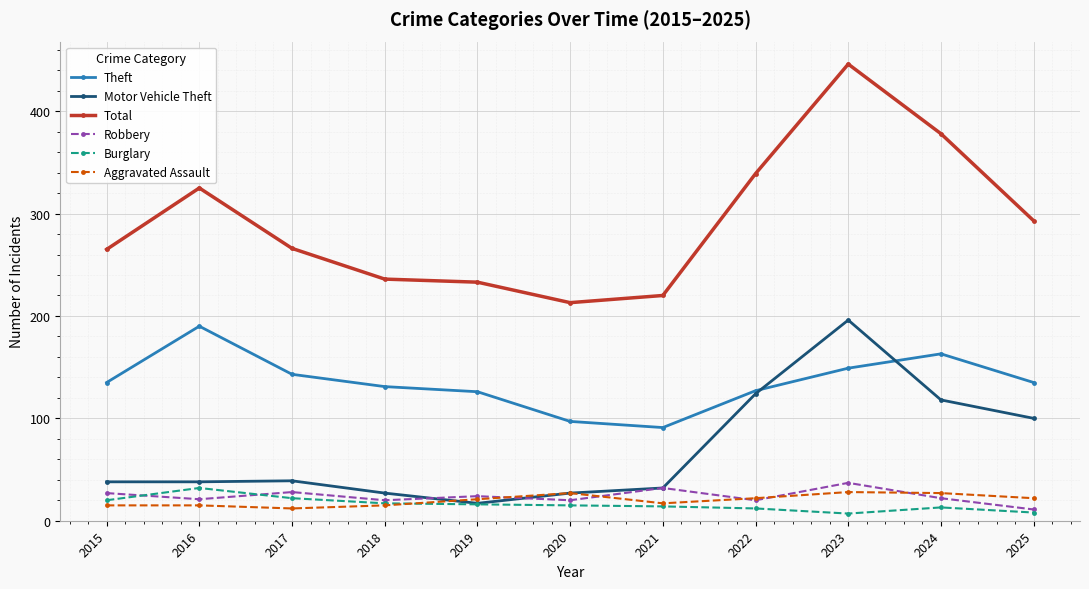

Between 2017 and 2023, which series saw the biggest shift?

Total